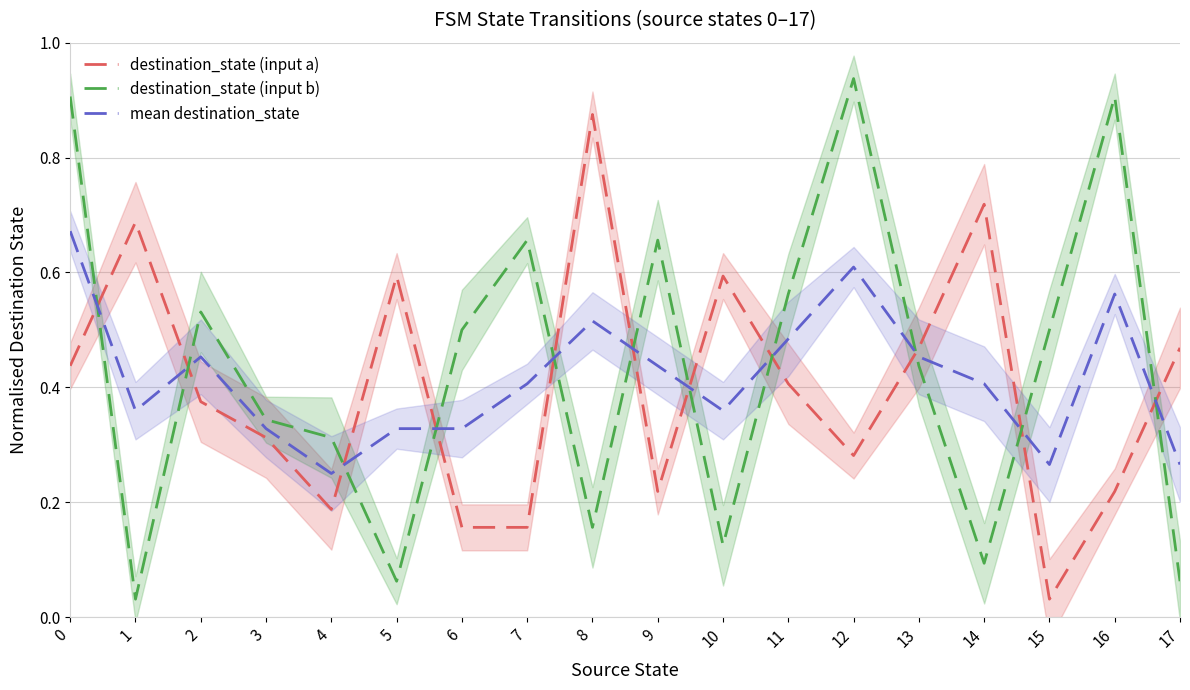

Reading right to left, list all the values displayed in this chart.

destination_state (input a): 0.5	0.2	0.0	0.7	0.5	0.3	0.4	0.6	0.2	0.9	0.2	0.2	0.6	0.2	0.3	0.4	0.7	0.4
destination_state (input b): 0.1	0.9	0.5	0.1	0.4	0.9	0.6	0.1	0.7	0.2	0.7	0.5	0.1	0.3	0.3	0.5	0.0	0.9
mean destination_state: 0.3	0.6	0.3	0.4	0.5	0.6	0.5	0.4	0.4	0.5	0.4	0.3	0.3	0.2	0.3	0.5	0.4	0.7